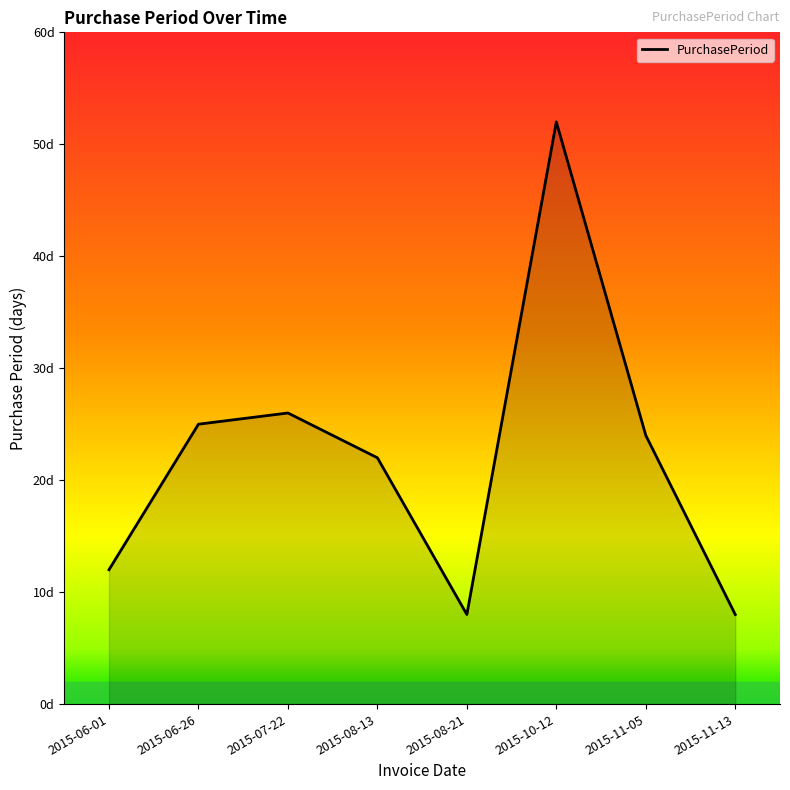

Approximately how many times larger is the value at 2015-06-26 compared to 2015-10-12?

0.5